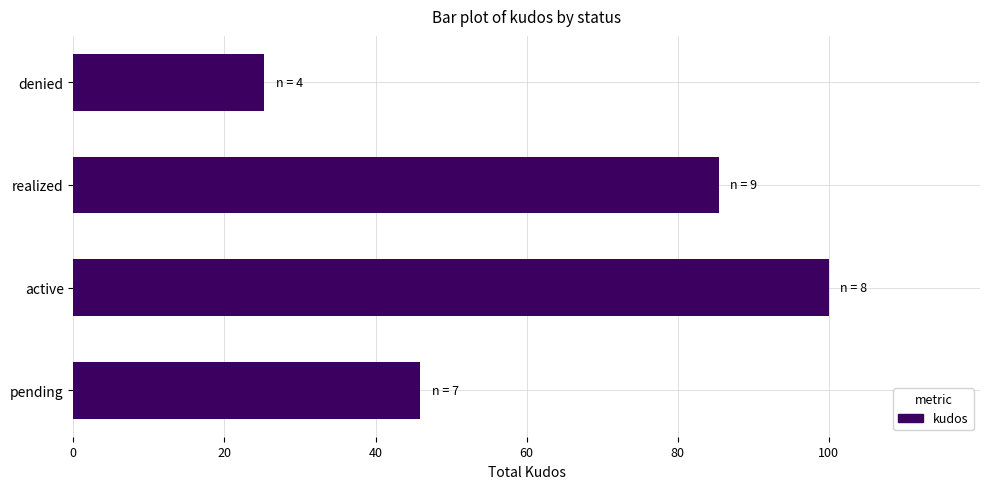

At which label is the value closest to 62?

pending